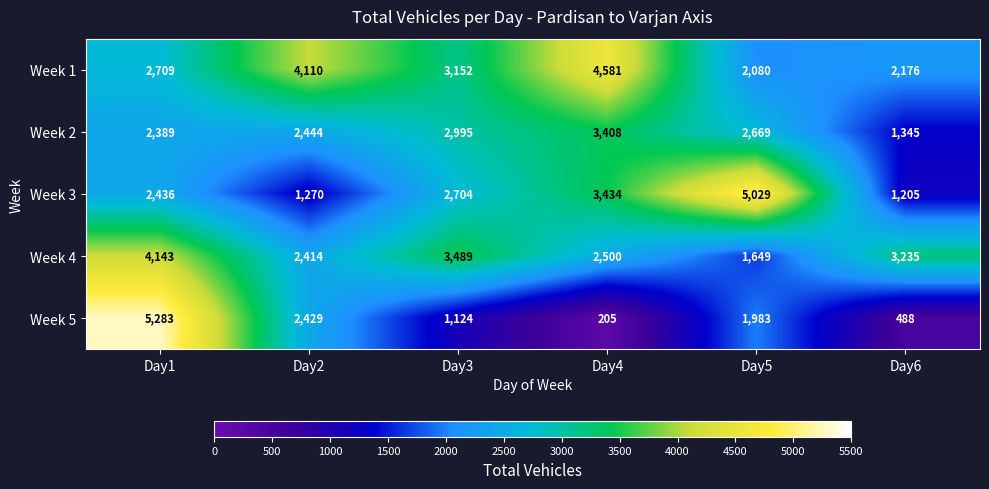

What is the smallest value displayed?

205